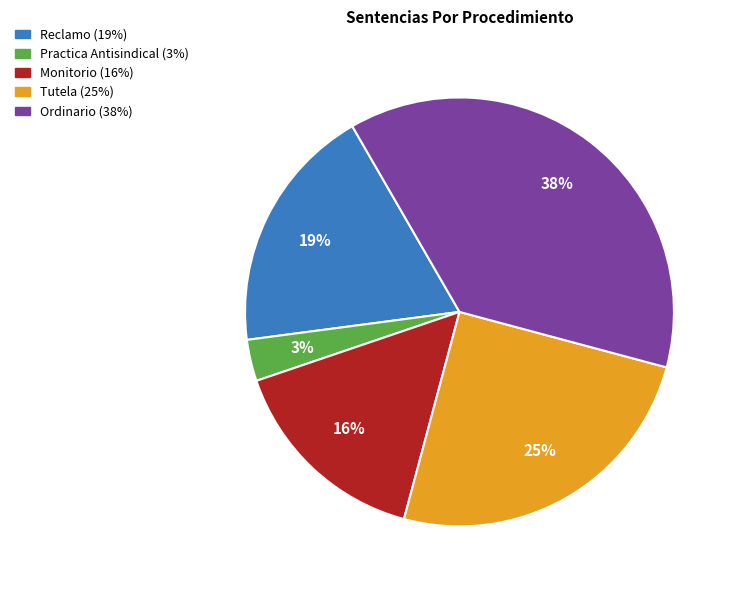

To the nearest percent, what portion does Practica Antisindical represent?

3%